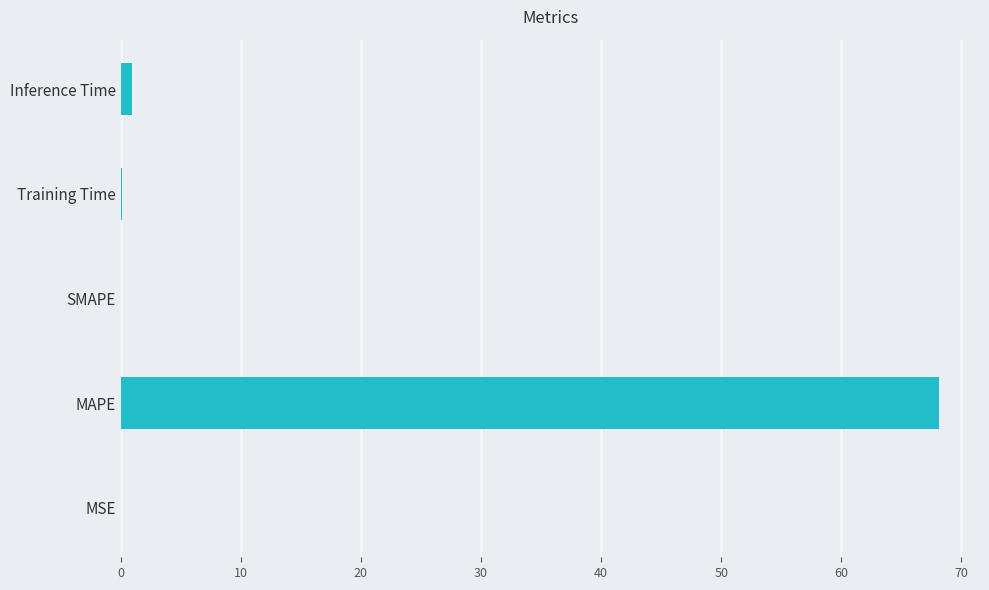

How many data points does each series have?

5